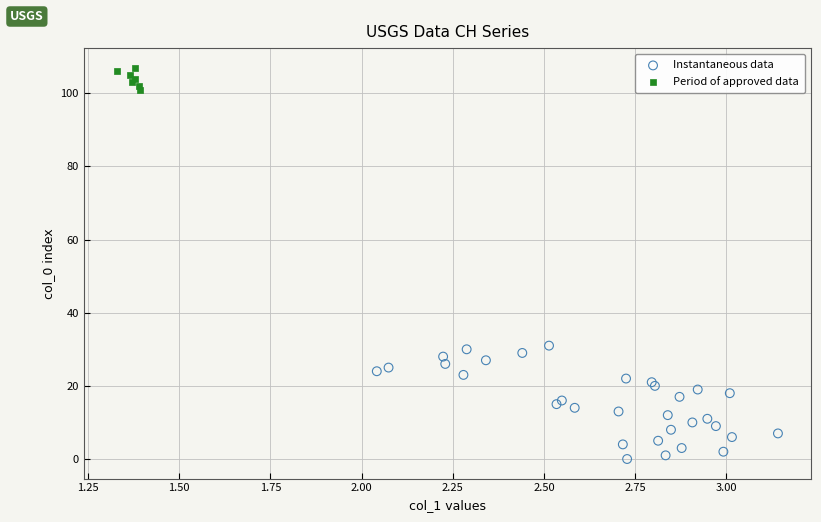

Which series contains the lowest Y value?

Instantaneous data